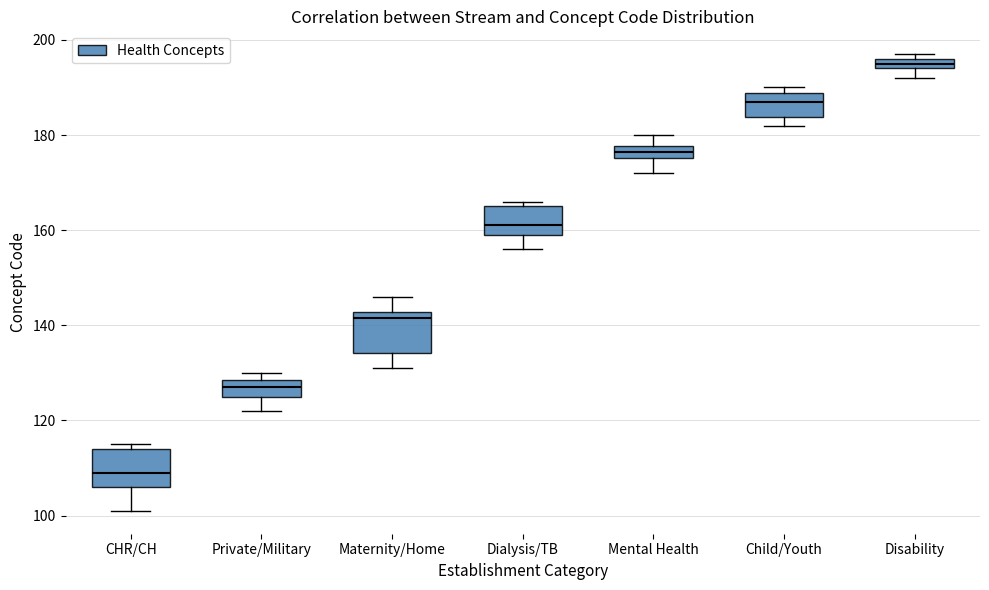

Which box has the highest median line?

Disability